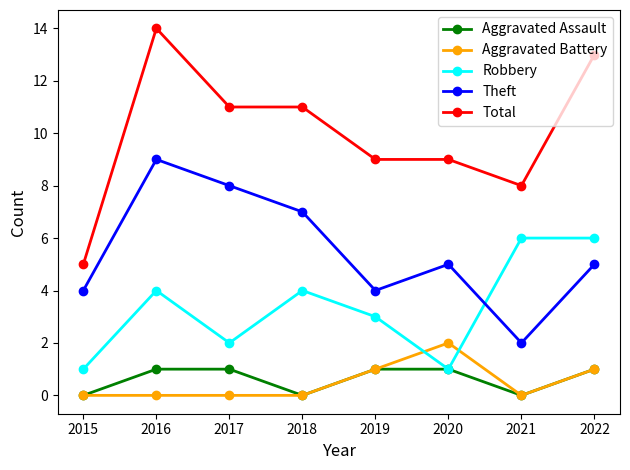

What is the sum of all Aggravated Assault values?

5